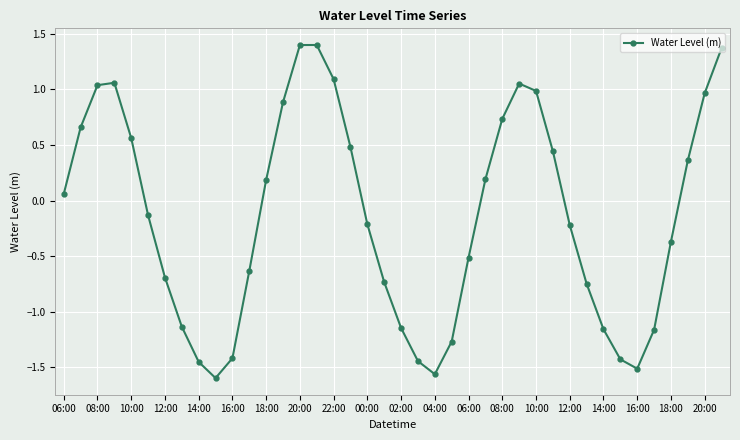

What is the average value?

-0.1